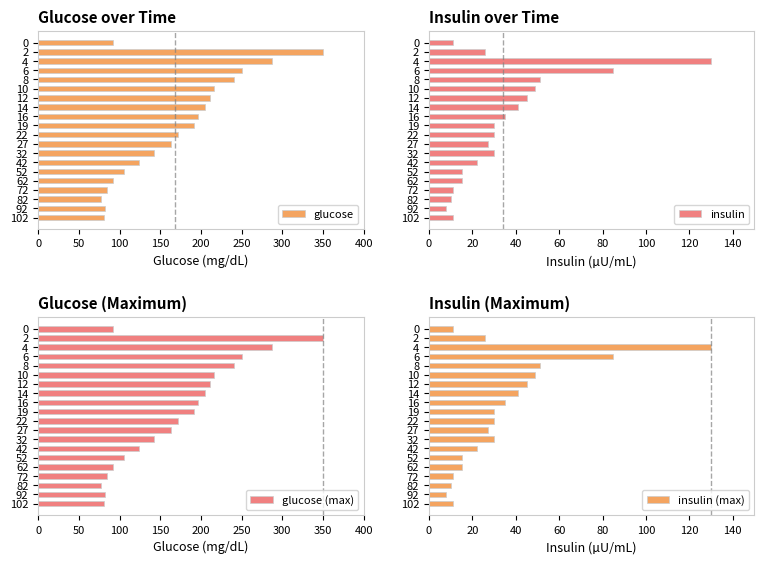

What is the highest value of the glucose series?

350